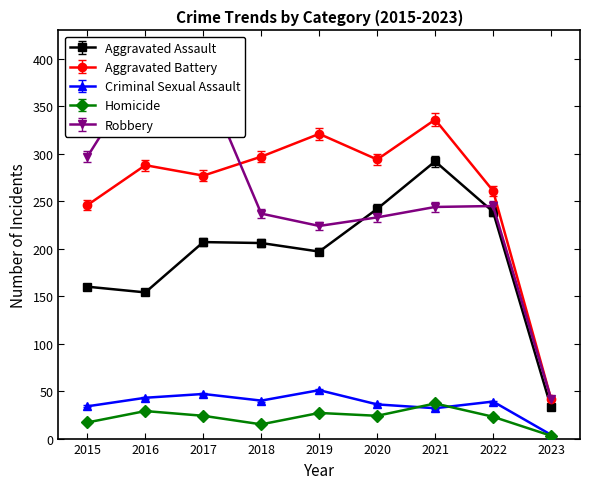

How many lines are shown in the chart?

5